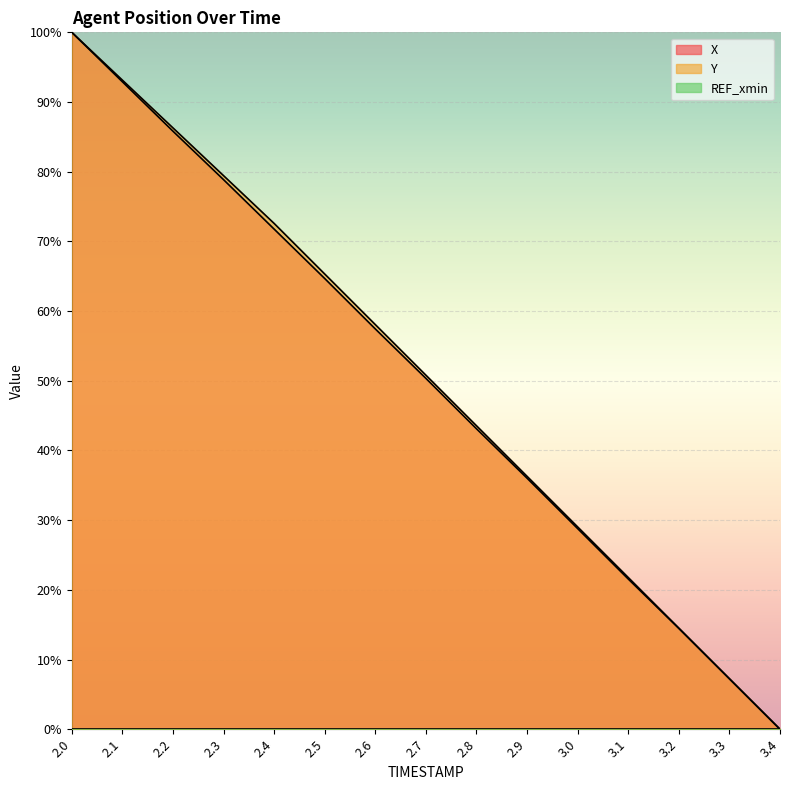

Reading left to right, what are all the values shown in this chart?

X: 100.0	92.9	85.8	78.9	71.8	64.7	57.4	50.3	43.1	36.0	28.8	21.6	14.5	7.2	0.0
Y: 100.0	93.1	86.3	79.4	72.6	65.3	58.1	50.8	43.5	36.3	29.0	21.8	14.5	7.3	0.0